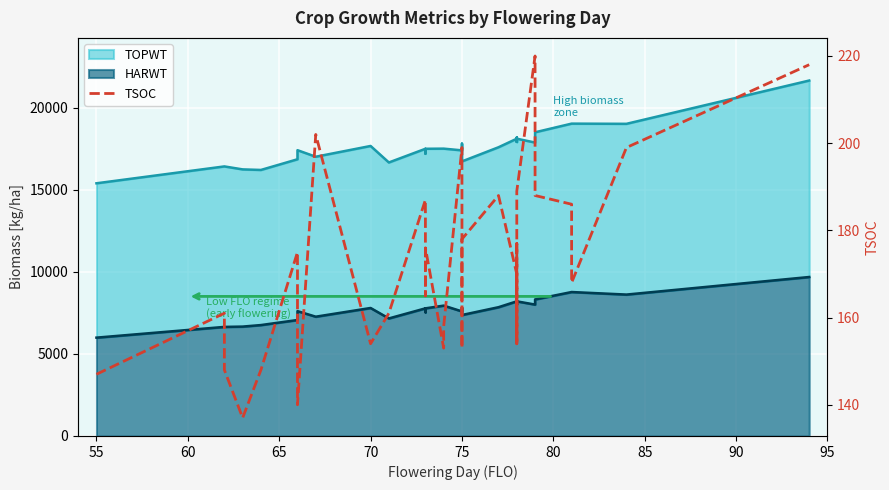

Reading left to right, extract all data points from this chart.

147	161	148	137	148	175	140	202	154	161	187	178	165	176	153	158	199	153	178	188	170	164	154	177	170	154	189	220	188	186	168	199	218